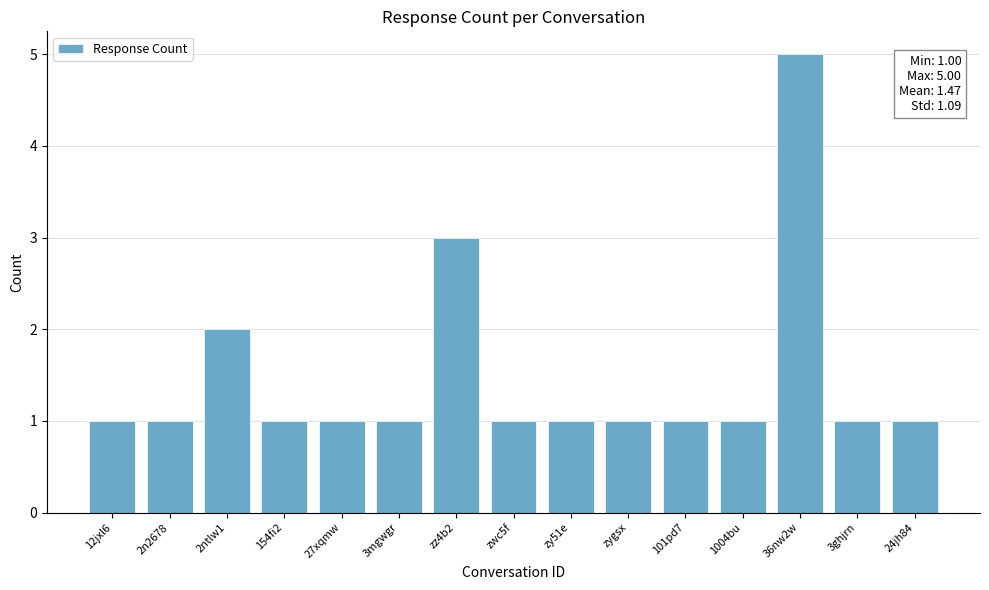

Which category has the highest value across all series?

36nw2w